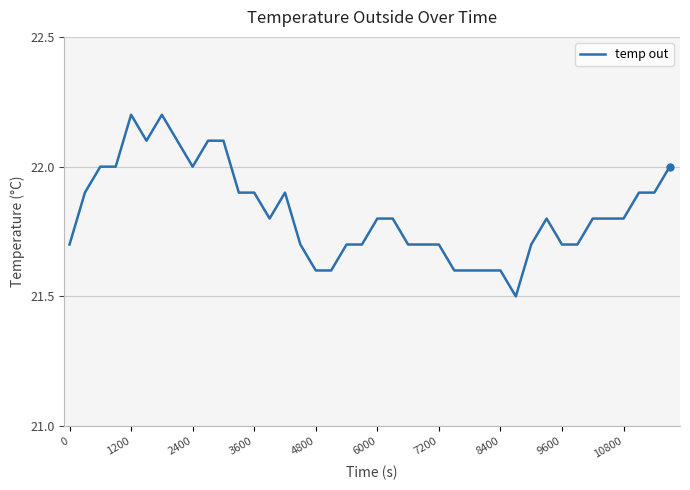

What is the smallest value displayed?

21.5